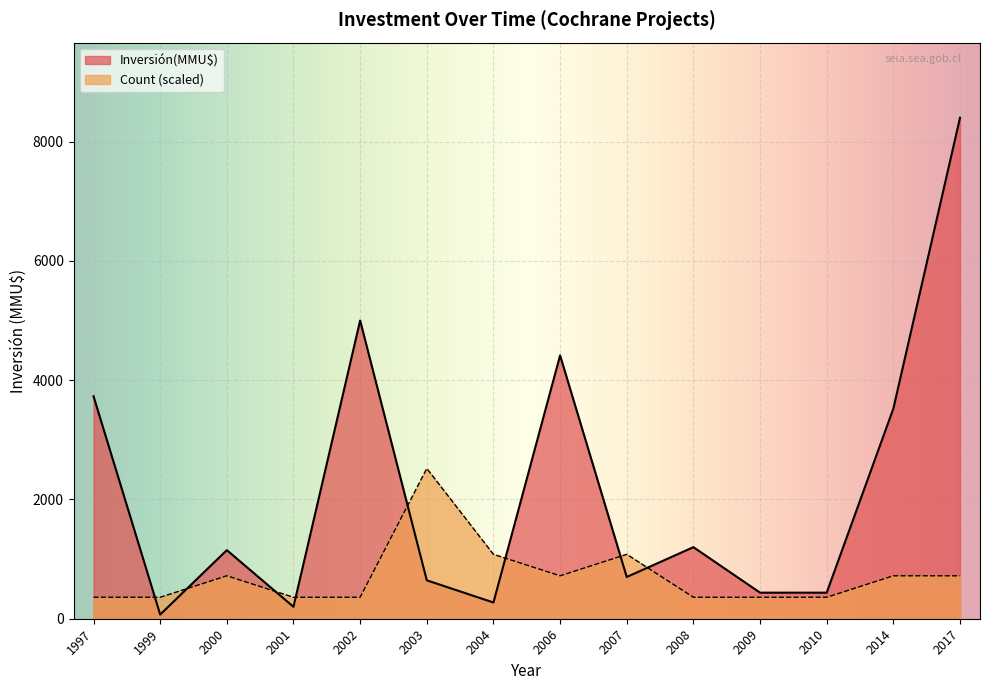

What is the difference between the Inversión(MMU$) values at 1997 and 2003?

3086